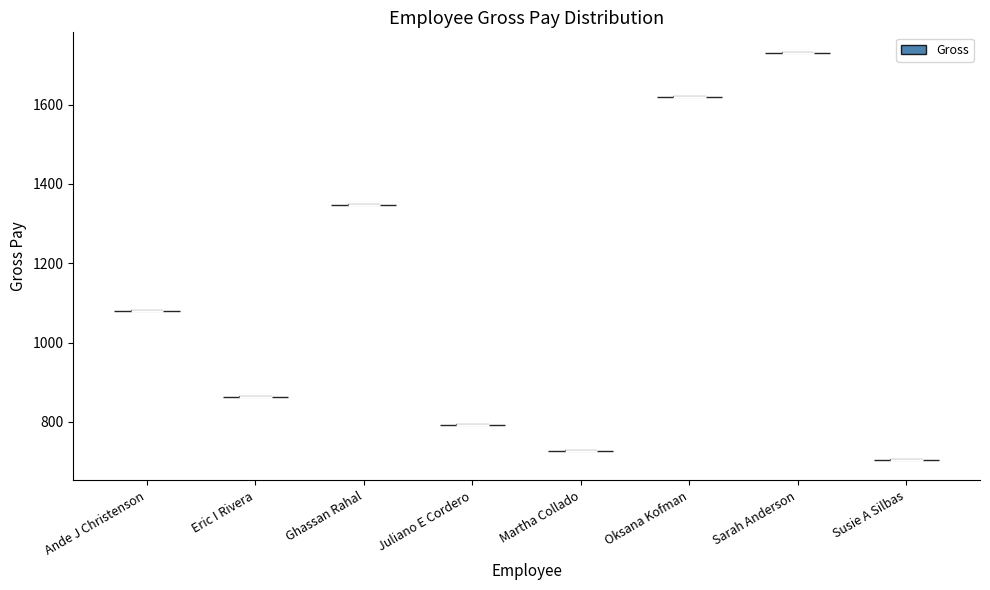

What is the highest point the violin for Ghassan Rahal reaches on the y-axis? The values are not printed on the chart, so give them approximately, as read against the axis.

1340